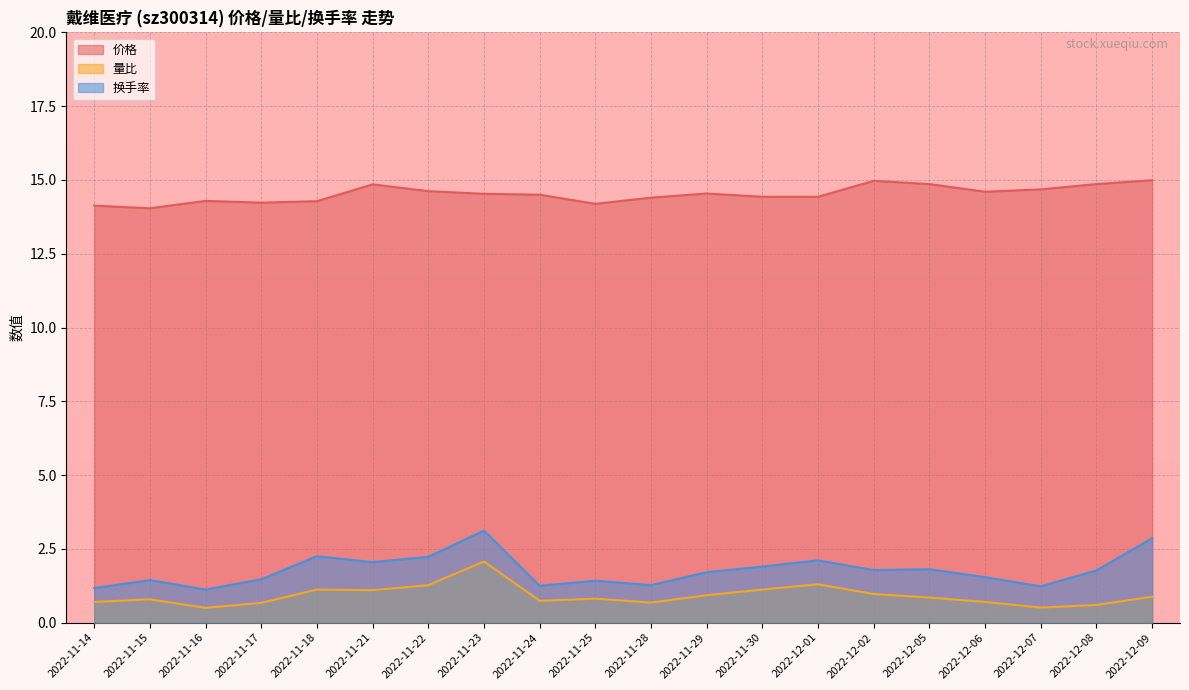

Reading left to right, list all the values displayed in this chart.

价格: 2022-11-14=14.1	2022-11-15=14.0	2022-11-16=14.3	2022-11-17=14.2	2022-11-18=14.3	2022-11-21=14.8	2022-11-22=14.6	2022-11-23=14.5	2022-11-24=14.5	2022-11-25=14.2	2022-11-28=14.4	2022-11-29=14.5	2022-11-30=14.4	2022-12-01=14.4	2022-12-02=15.0	2022-12-05=14.9	2022-12-06=14.6	2022-12-07=14.7	2022-12-08=14.9	2022-12-09=15.0
量比: 2022-11-14=0.7	2022-11-15=0.8	2022-11-16=0.5	2022-11-17=0.7	2022-11-18=1.1	2022-11-21=1.1	2022-11-22=1.3	2022-11-23=2.1	2022-11-24=0.7	2022-11-25=0.8	2022-11-28=0.7	2022-11-29=0.9	2022-11-30=1.1	2022-12-01=1.3	2022-12-02=1.0	2022-12-05=0.8	2022-12-06=0.7	2022-12-07=0.5	2022-12-08=0.6	2022-12-09=0.9
换手率: 2022-11-14=1.2	2022-11-15=1.4	2022-11-16=1.1	2022-11-17=1.5	2022-11-18=2.2	2022-11-21=2.0	2022-11-22=2.2	2022-11-23=3.1	2022-11-24=1.2	2022-11-25=1.4	2022-11-28=1.3	2022-11-29=1.7	2022-11-30=1.9	2022-12-01=2.1	2022-12-02=1.8	2022-12-05=1.8	2022-12-06=1.5	2022-12-07=1.2	2022-12-08=1.8	2022-12-09=2.9